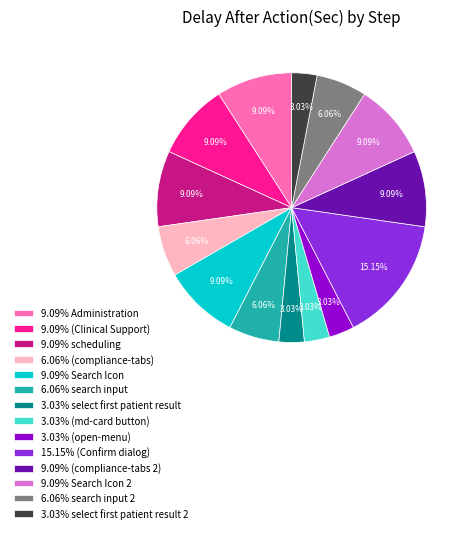

Between 6.06% (compliance-tabs) and 3.03% (open-menu), which is larger?

6.06% (compliance-tabs)